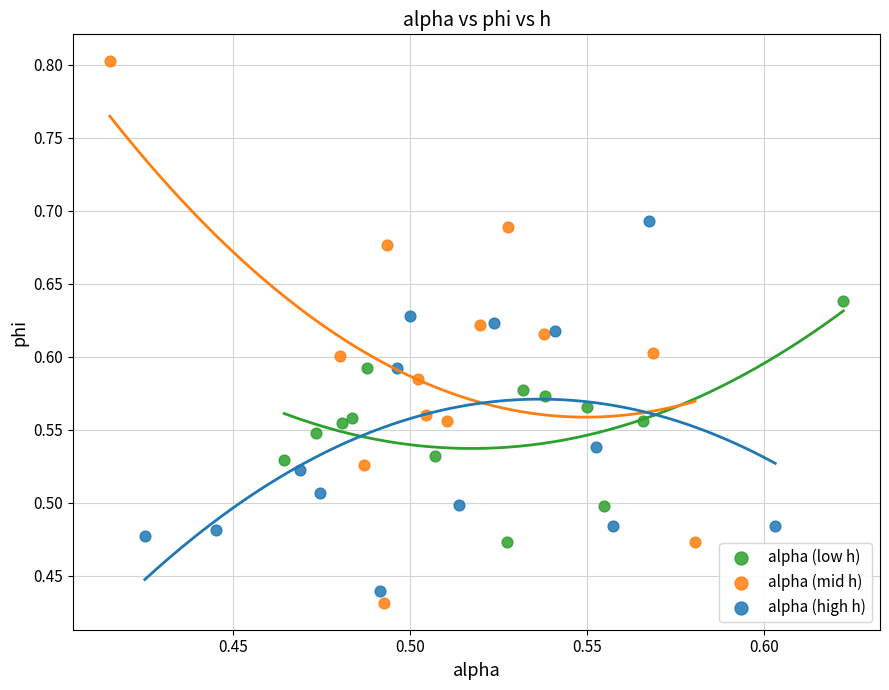

Which series has the largest Y range (max minus min)?

alpha (mid h)